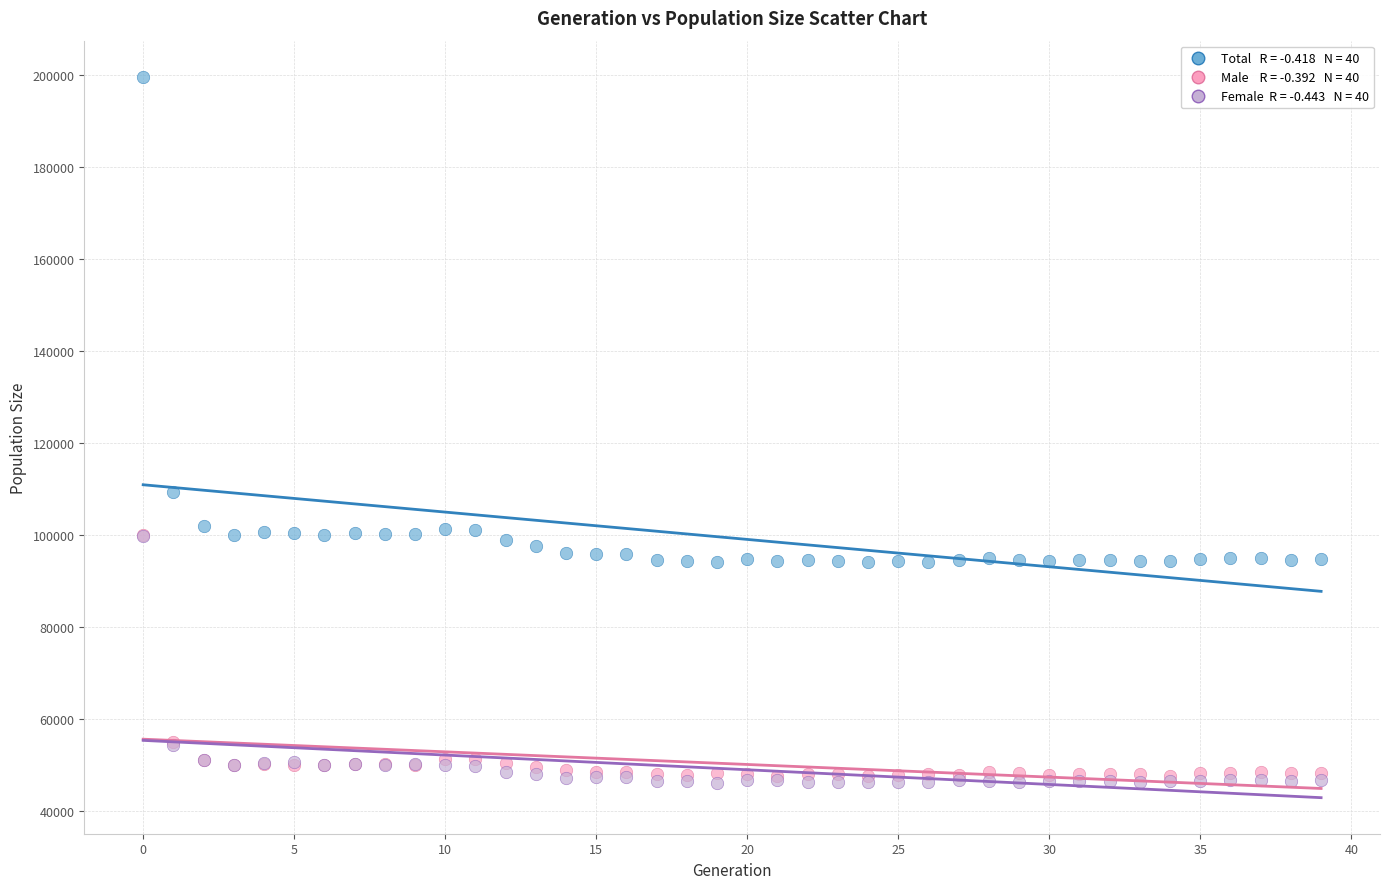

Across all series, what Y value is closest to 122771?

109222